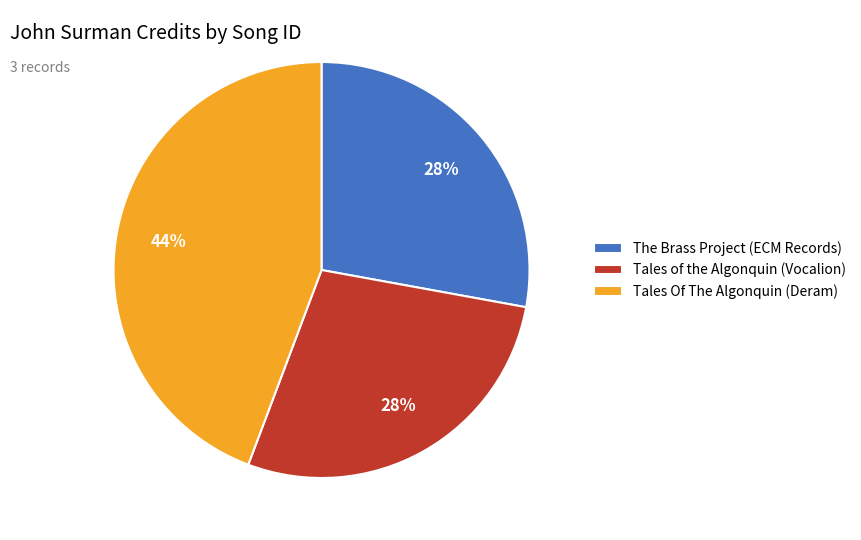

True or false: Tales of the Algonquin (Vocalion) accounts for 18% of the total.

False